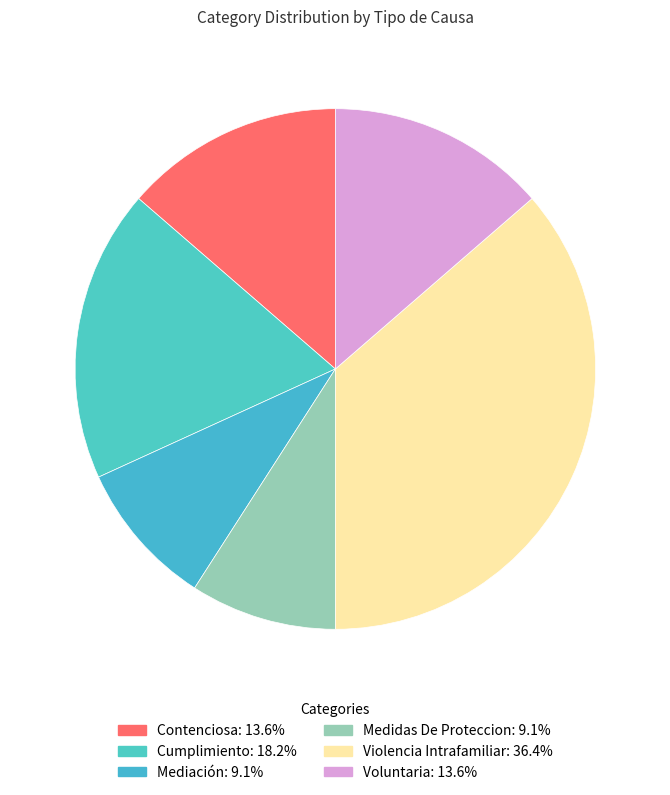

How many slices are in this pie chart?

6